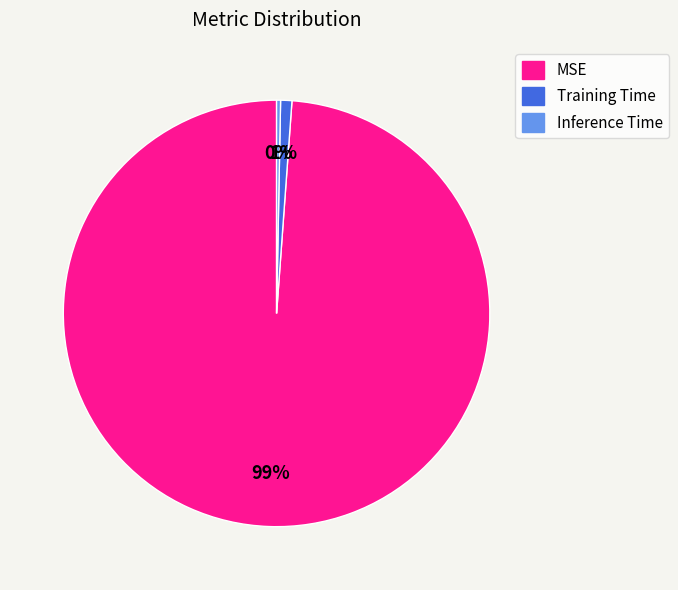

How many segments does this pie chart have?

3